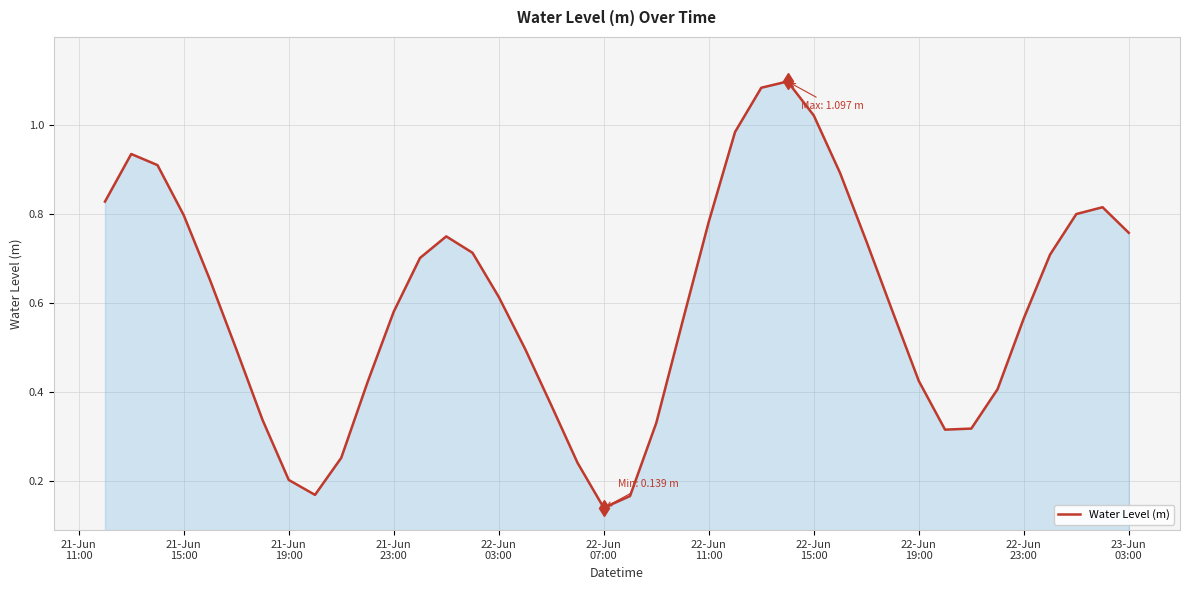

Reading right to left, what are all the values shown in this chart?

0.8	0.8	0.8	0.7	0.6	0.4	0.3	0.3	0.4	0.6	0.7	0.9	1.0	1.1	1.1	1.0	0.8	0.6	0.3	0.2	0.1	0.2	0.4	0.5	0.6	0.7	0.7	0.7	0.6	0.4	0.3	0.2	0.2	0.3	0.5	0.7	0.8	0.9	0.9	0.8